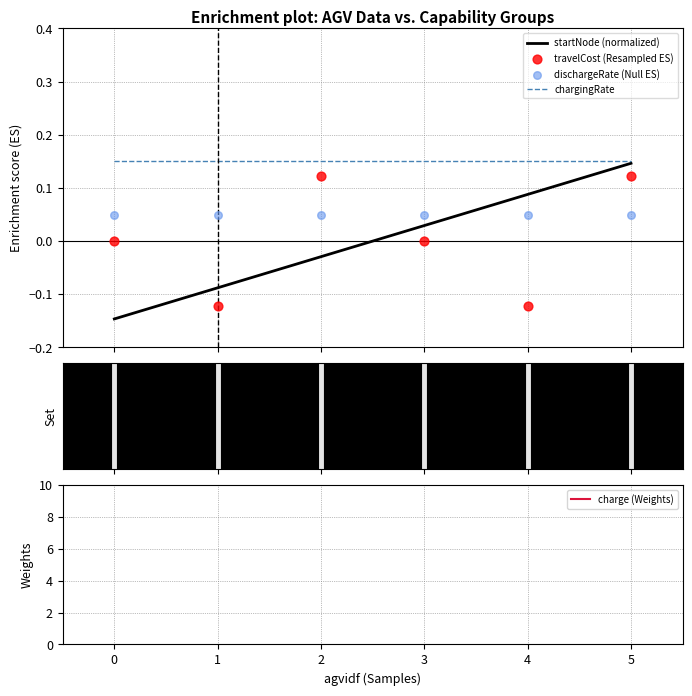

Which series contains the lowest Y value?

startNode (normalized)